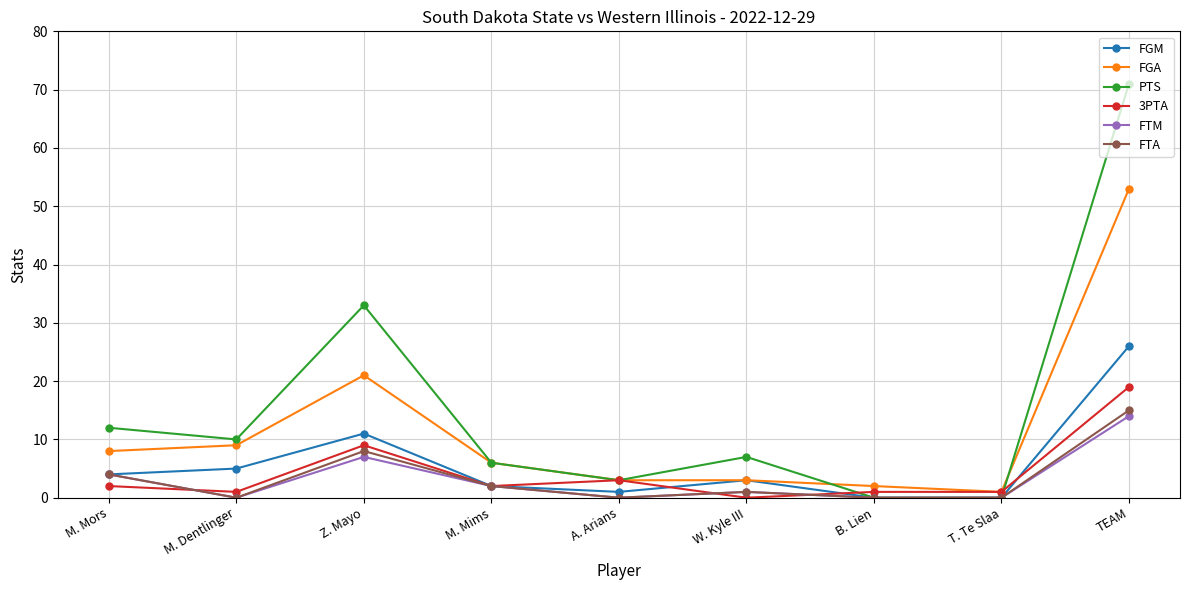

Which series has the largest total across all categories?

PTS